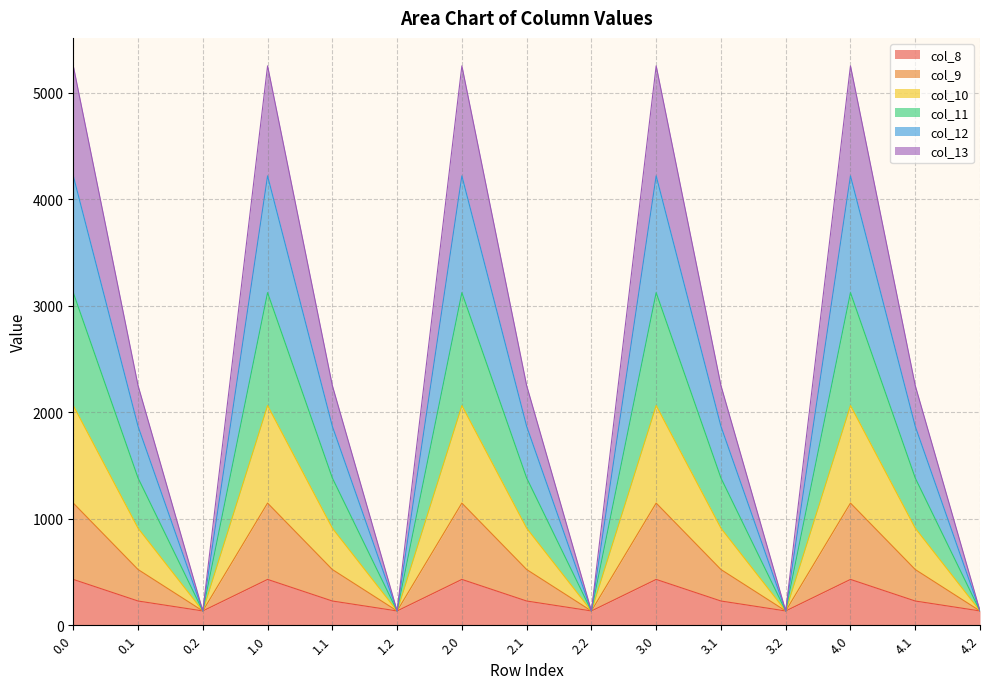

The value of col_8 at 0.0 is 430.3. True or false?

True